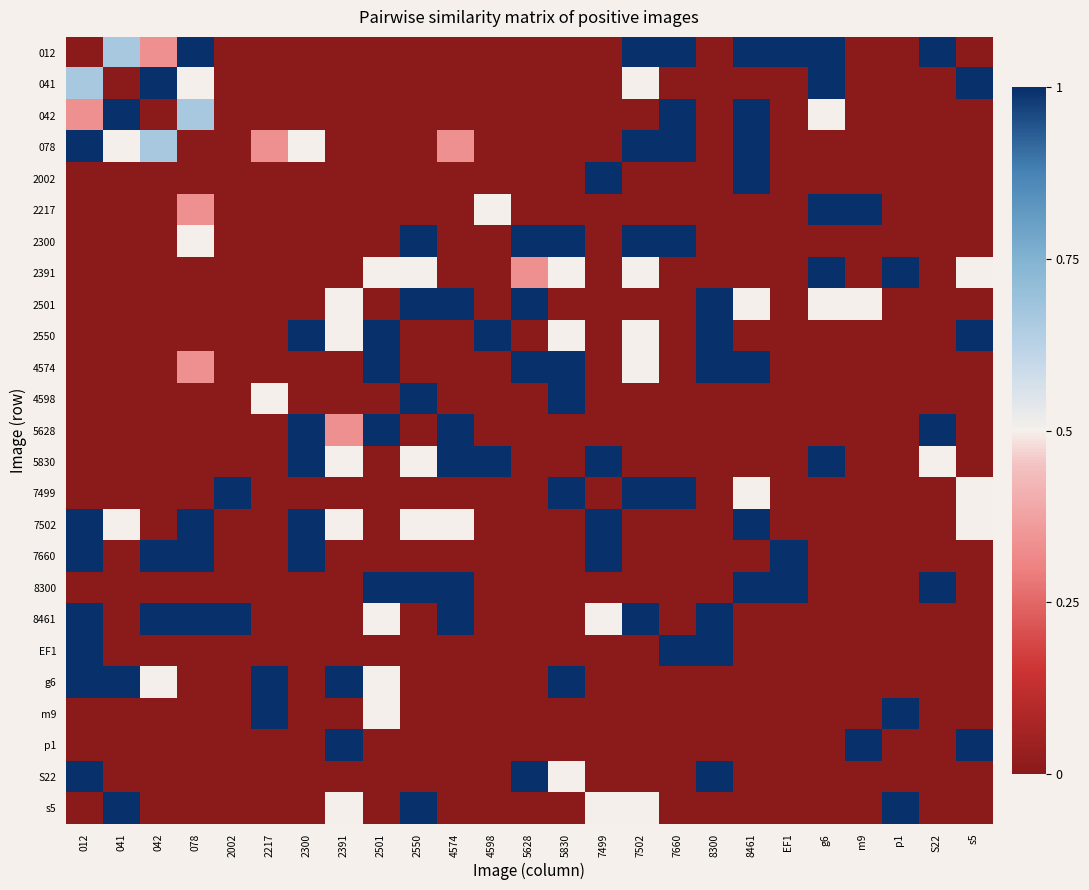

What is the difference between the highest and lowest values at 078?

1.0